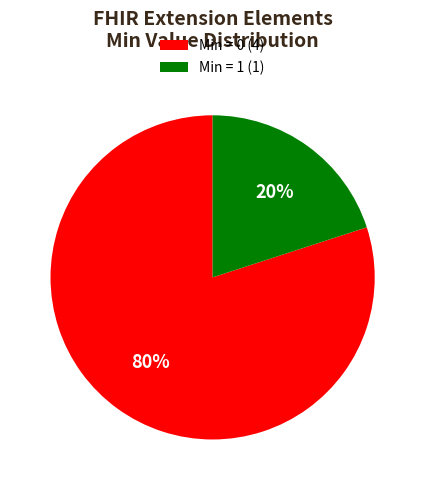

To the nearest percent, what is the difference between the largest and smallest slice percentages?

60%